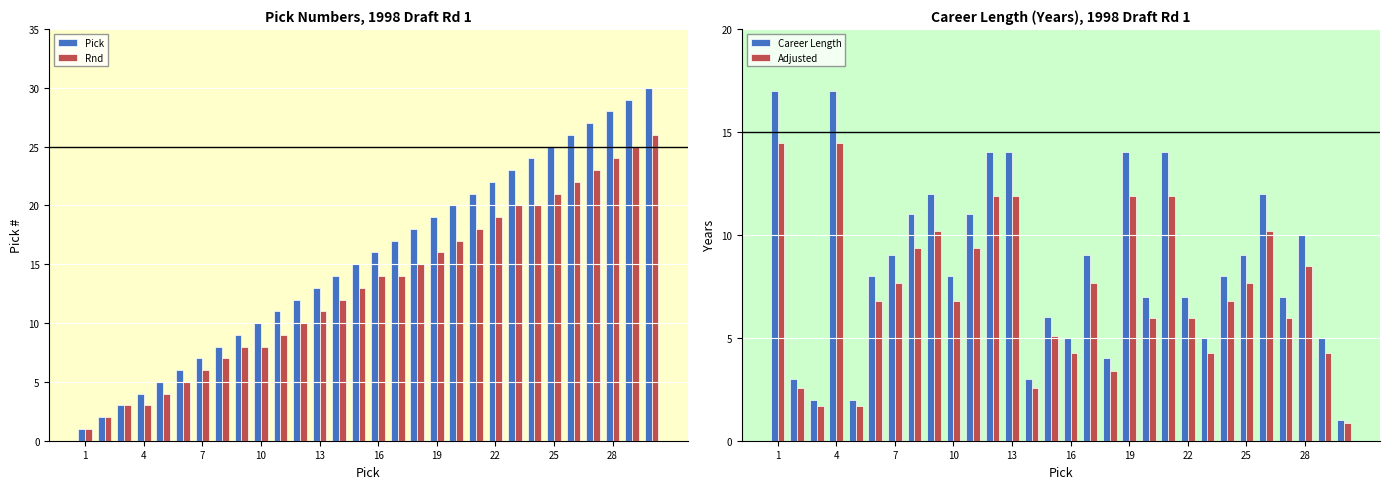

What is the difference between the maximum and minimum values in the Adjusted series?

13.6